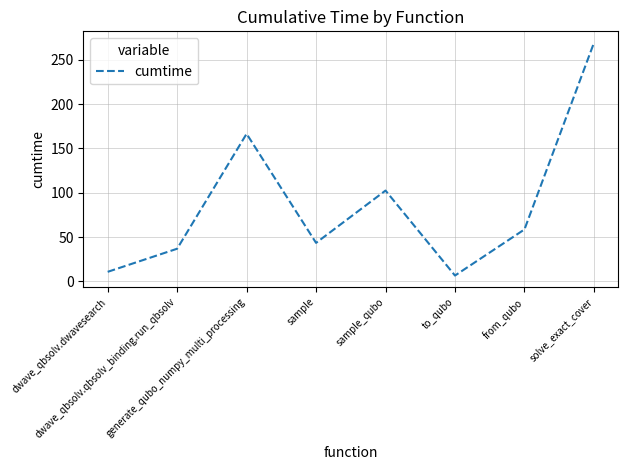

What is the difference between the maximum and minimum values?

262.5